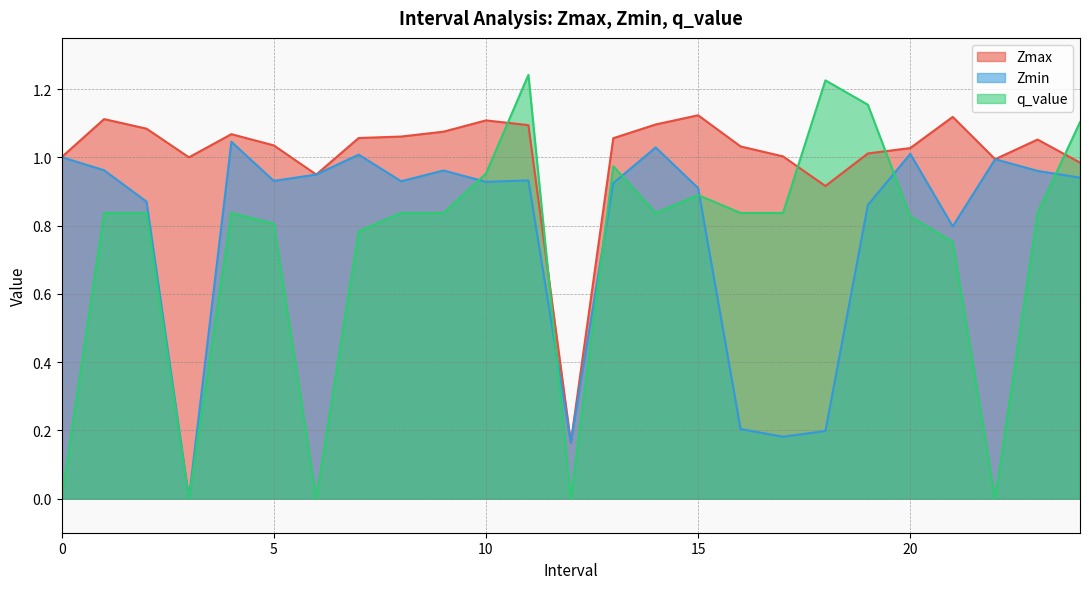

What are all the series names shown in the legend?

Zmax, Zmin, q_value